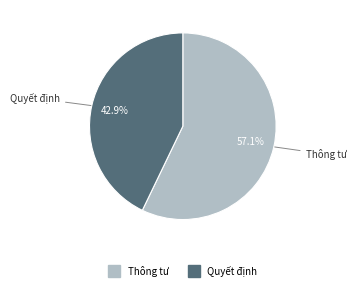

To the nearest percent, what percentage of the pie is Quyết định?

43%